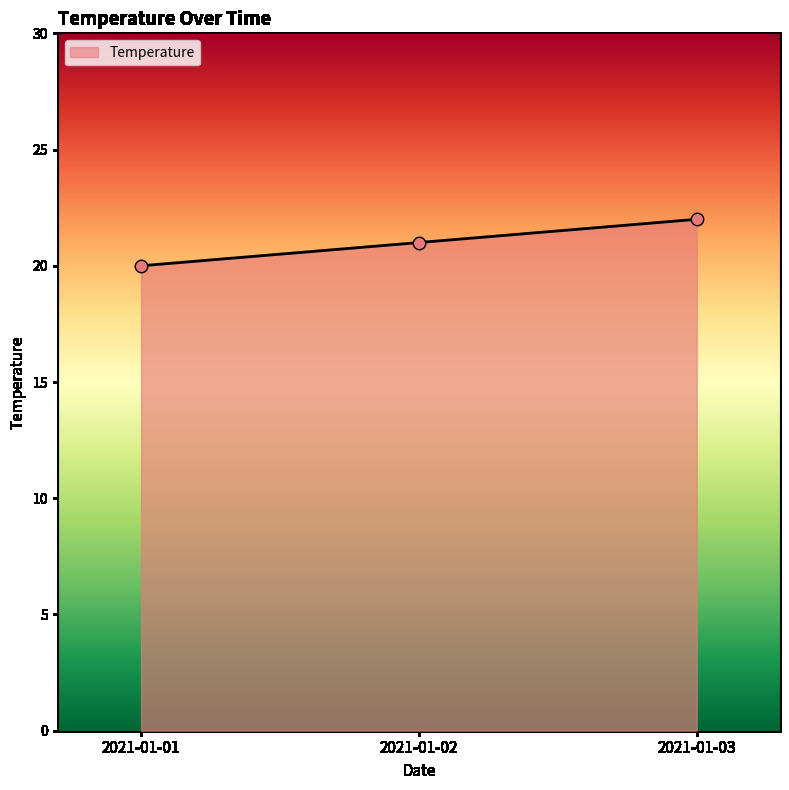

What is the ratio of the value at 2021-01-01 to the value at 2021-01-03?

0.9